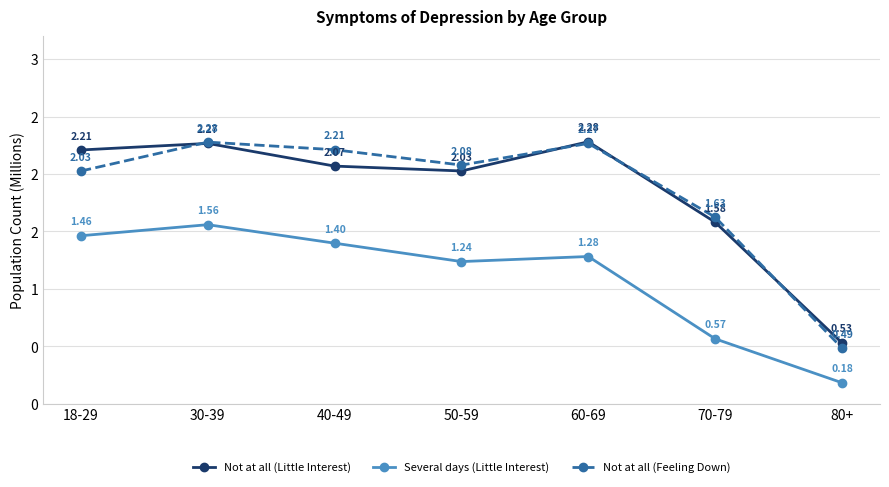

What is the difference between the second highest and minimum values in the Not at all (Little Interest) series?

1.7